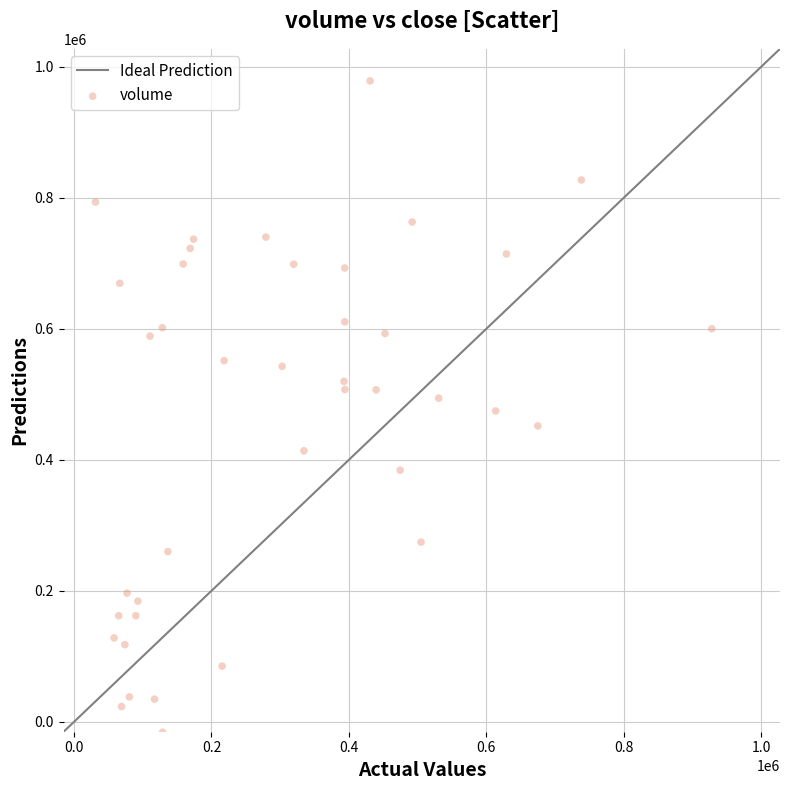

What is the range of X values (max minus min)?

896706.7